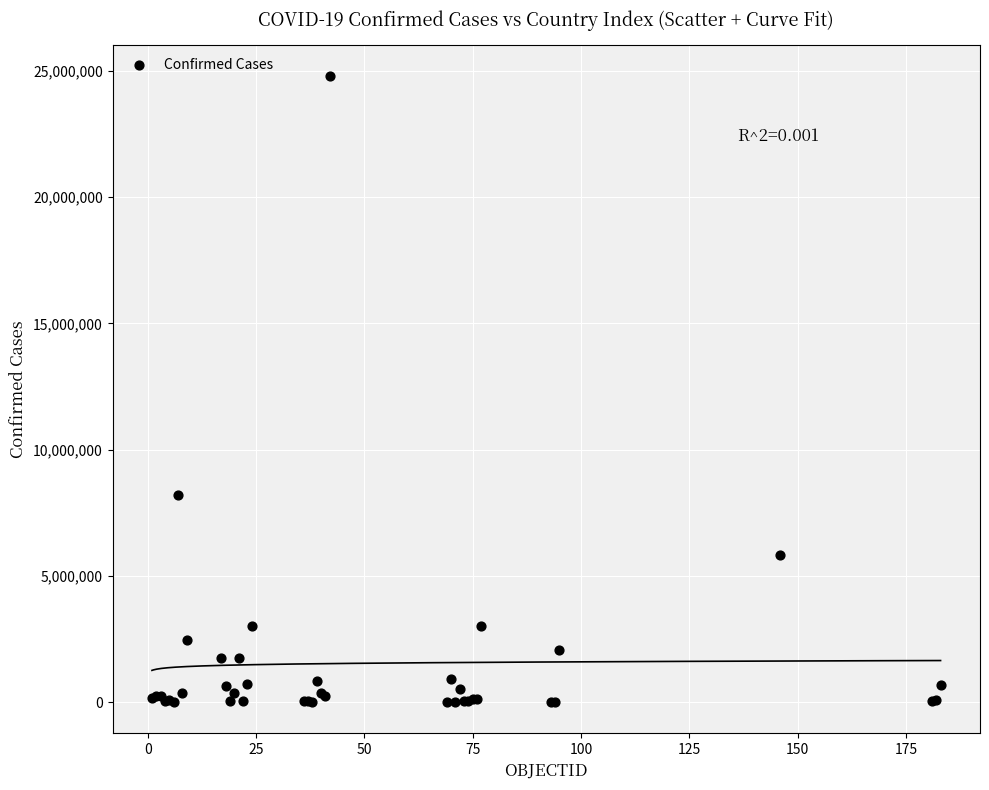

What Y value in the scatter plot is closest to 12397010?

8207752